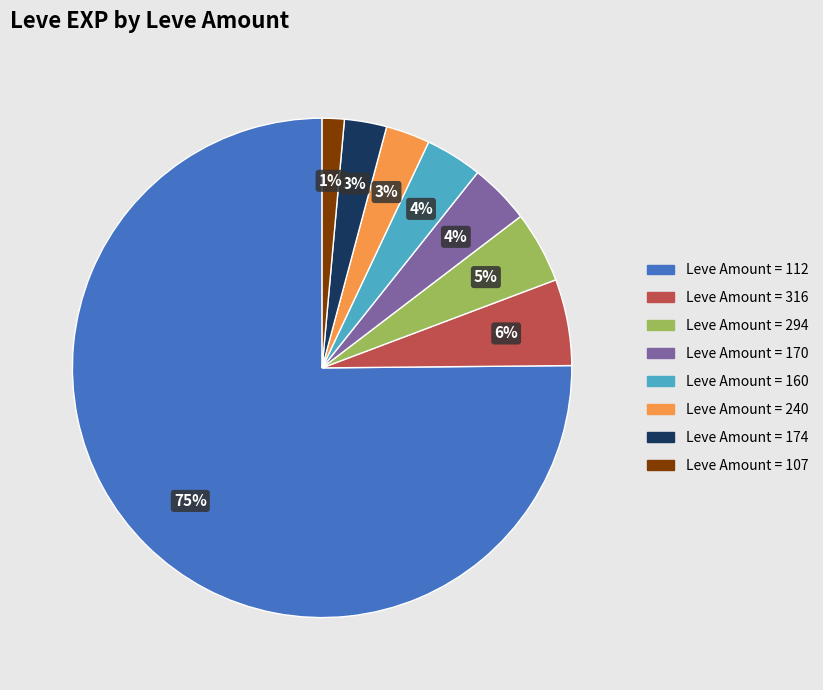

Is there any slice that represents more than half of the pie?

Yes